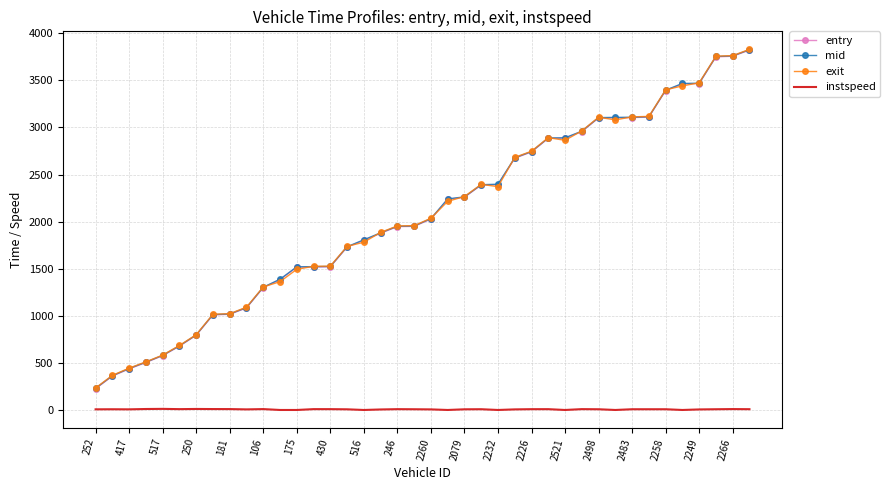

True or false: entry and instspeed intersect in this chart.

False